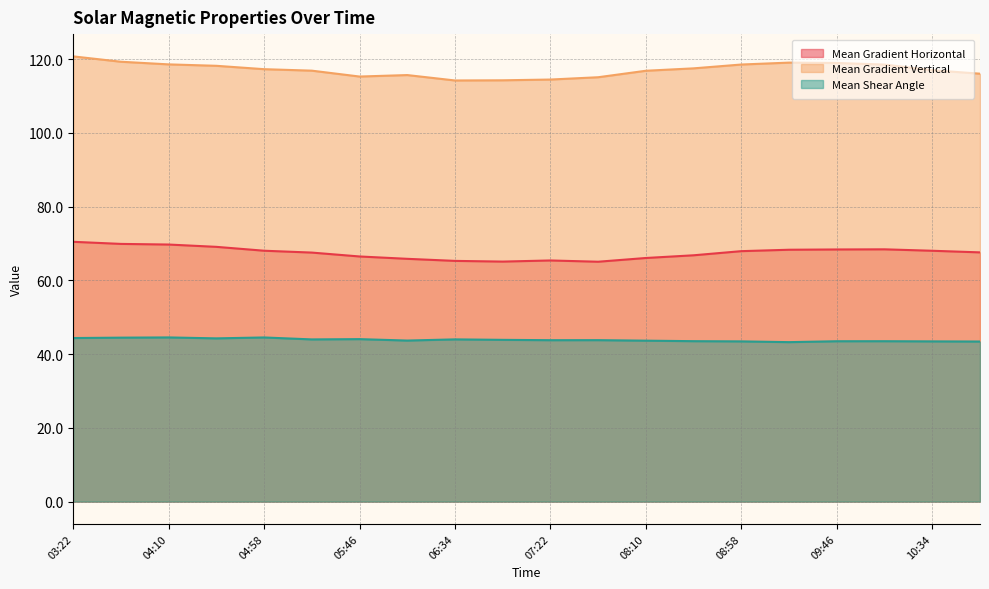

What is the difference between the highest and lowest values at 05:46?

71.2